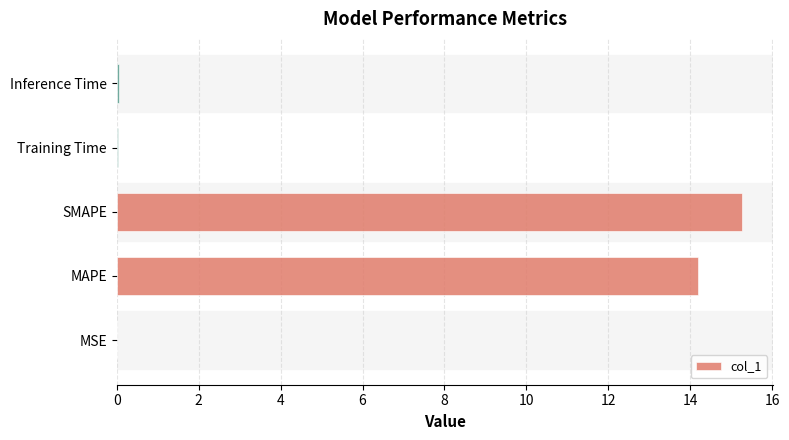

How many categories are shown in the chart?

5